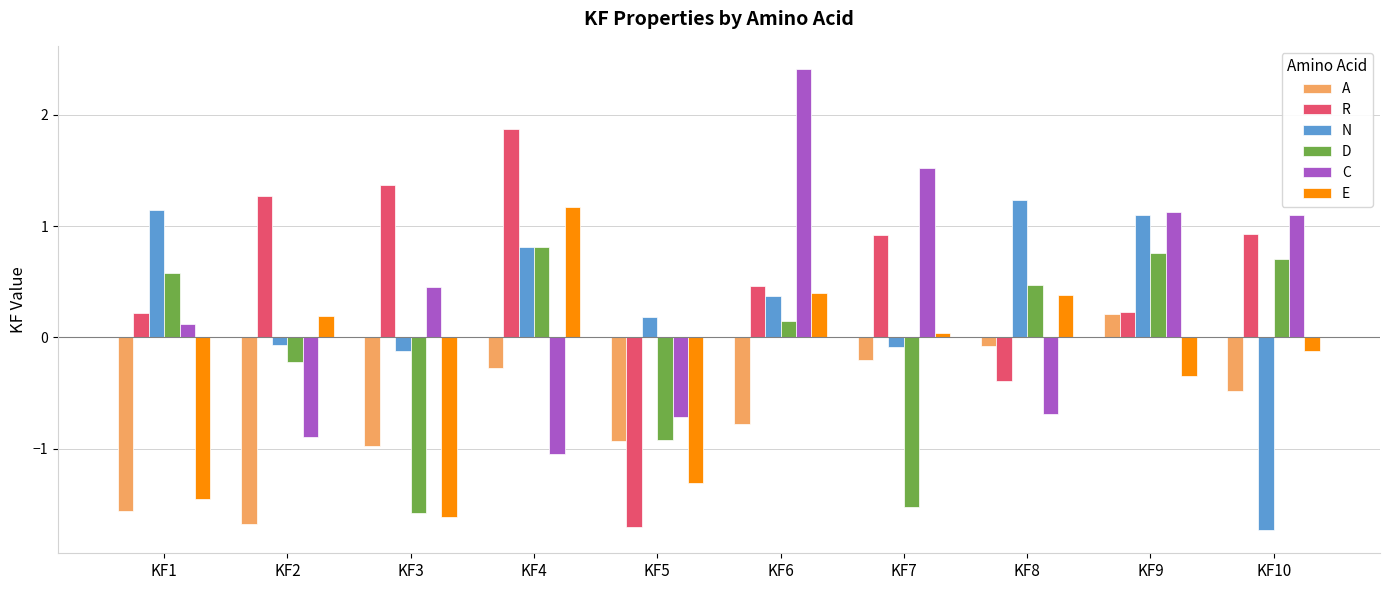

Does the chart contain stacked bars?

No